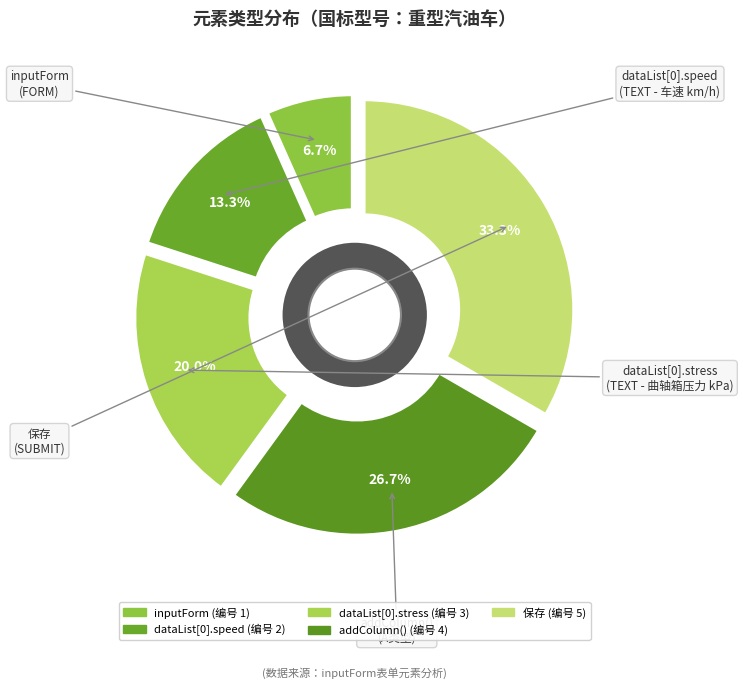

Which slice is the largest?

保存